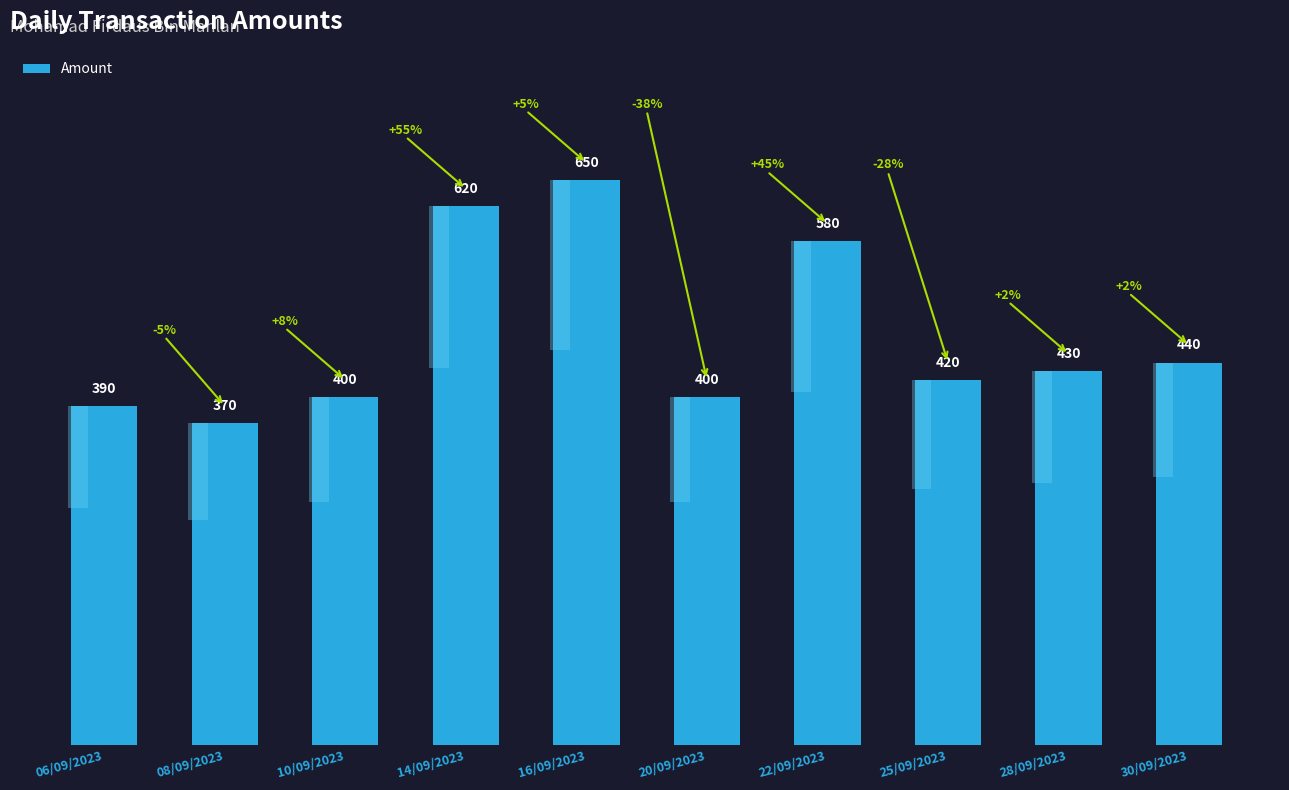

At which label is the value closest to 510?

22/09/2023